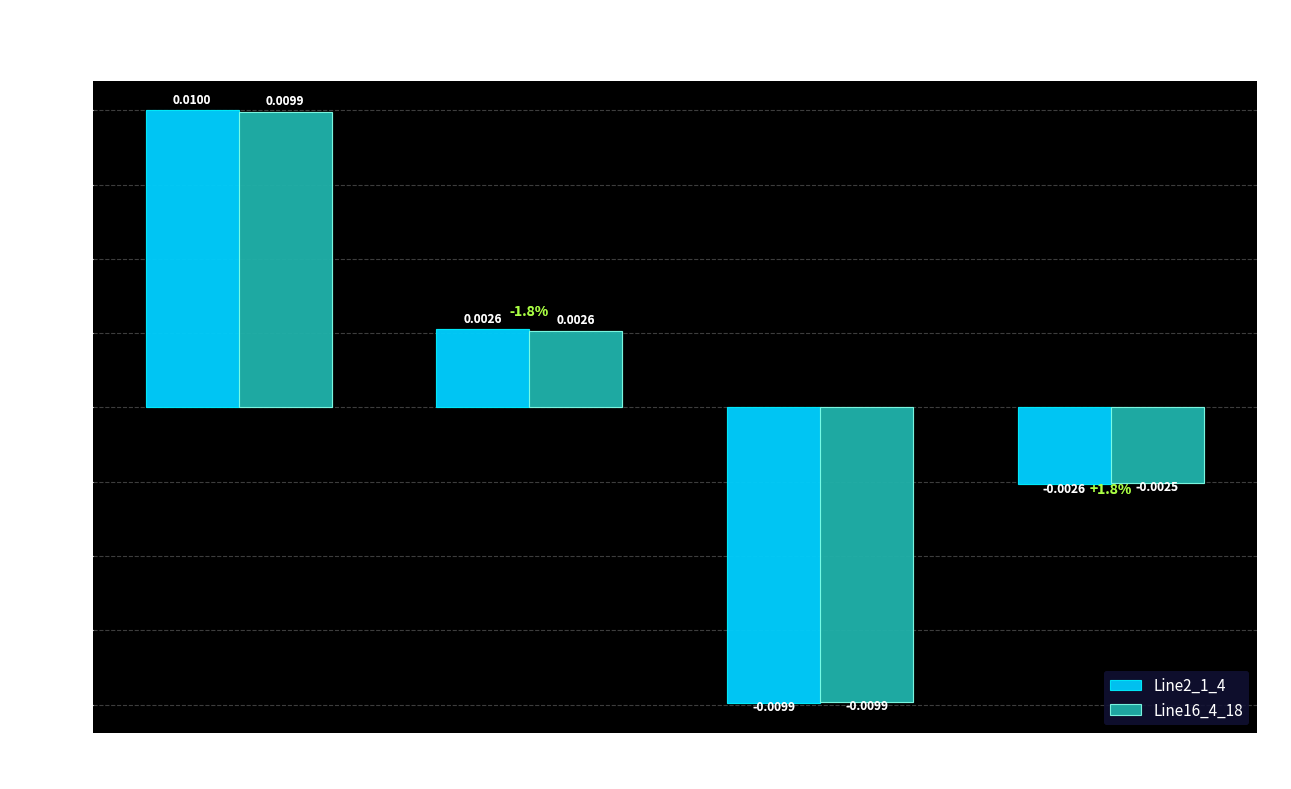

What position from the right is pf_p_c
from_mw?

3